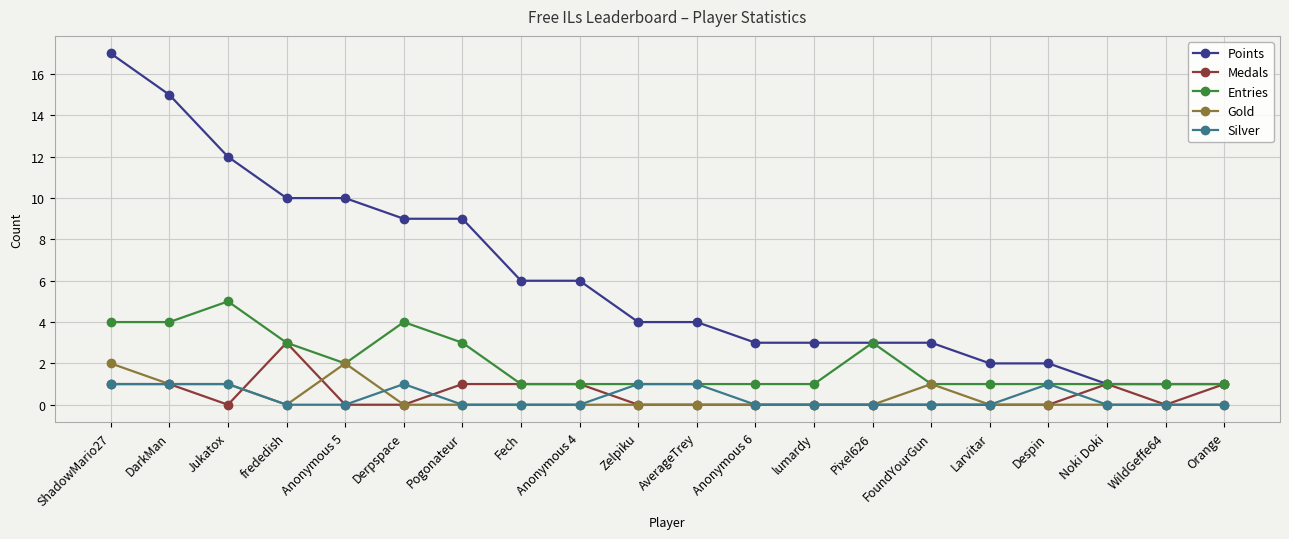

What is the approximate value of Entries at Orange?

1